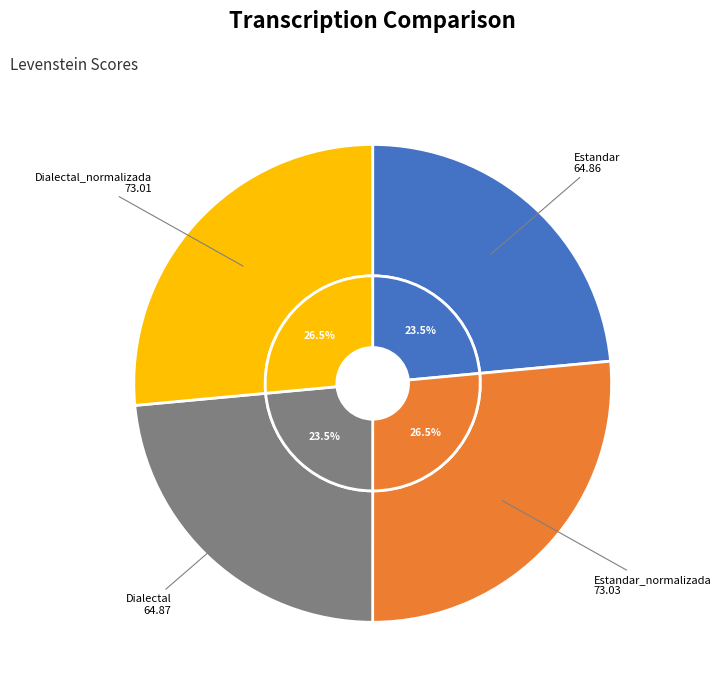

Combined, what portion of the pie is Dialectal_normalizada and Estandar?

50.0%